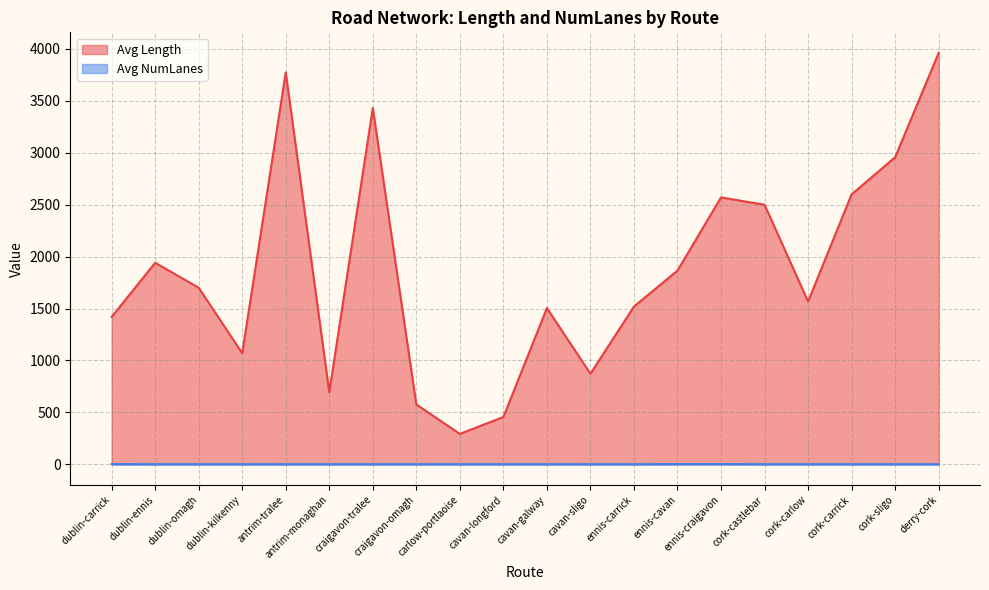

Which series changed the most between craigavon-tralee and ennis-carrick?

Avg Length